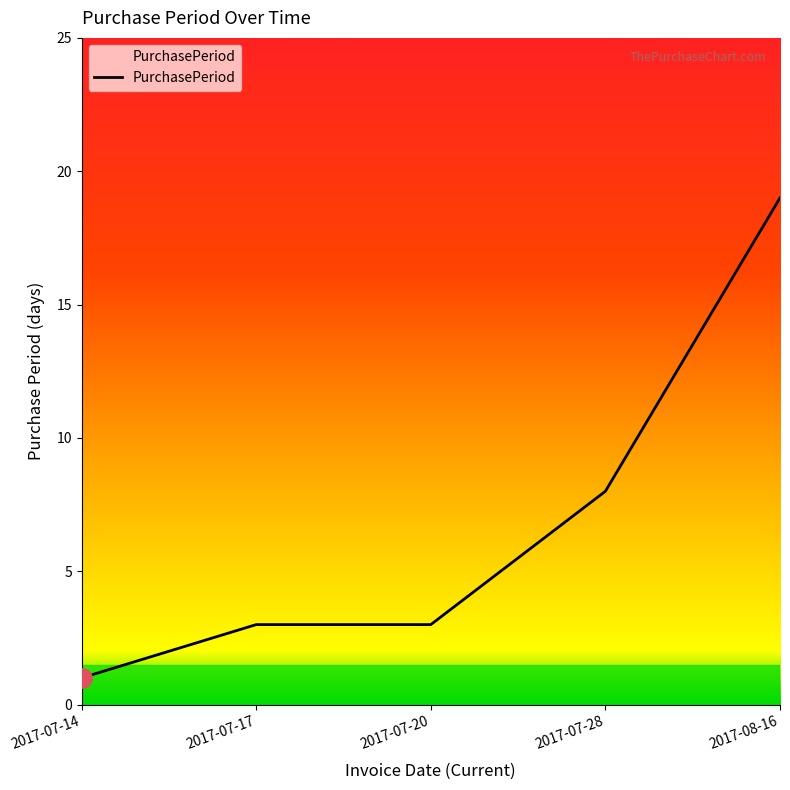

Where is the data nearest to the value 10?

2017-07-28